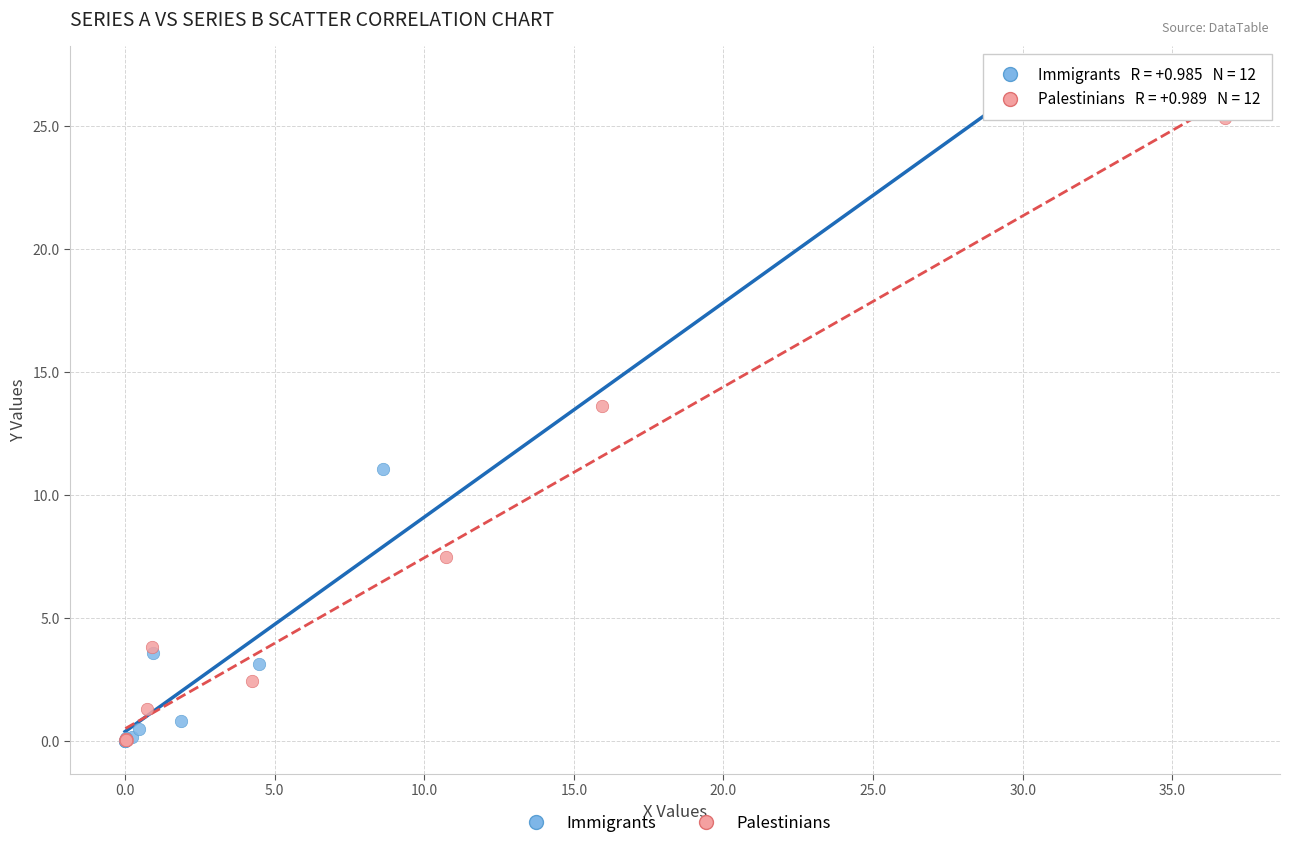

Which series reaches the maximum Y coordinate?

Immigrants